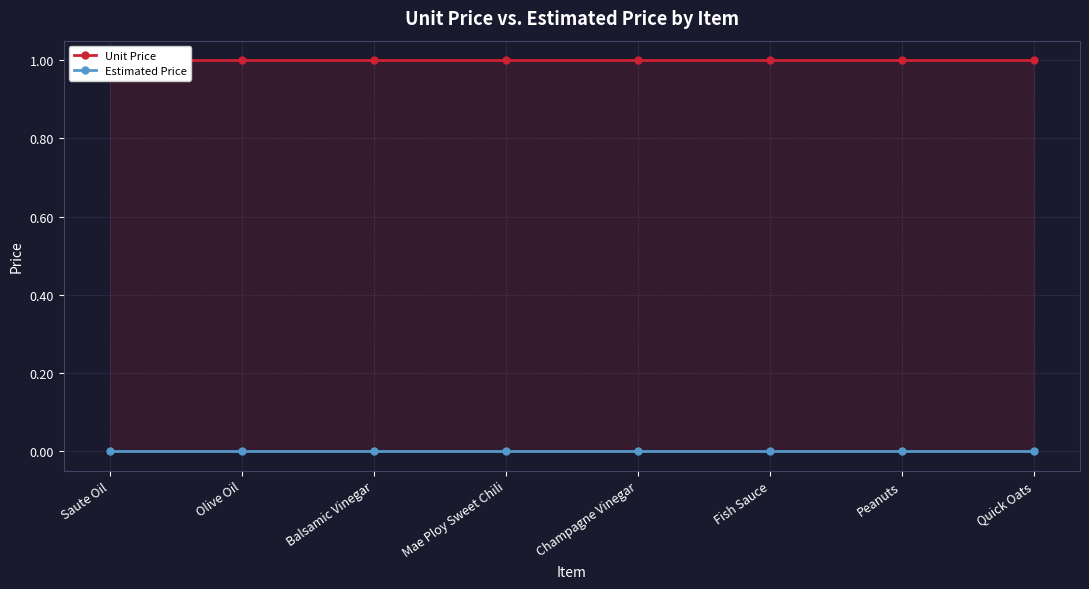

What is the sum of all Unit Price values?

8